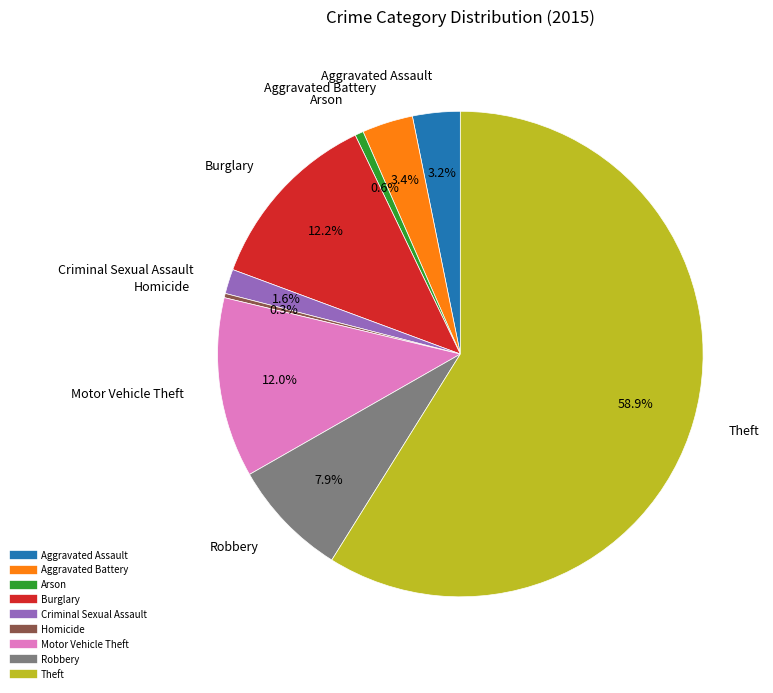

Does any single category account for the majority?

Yes